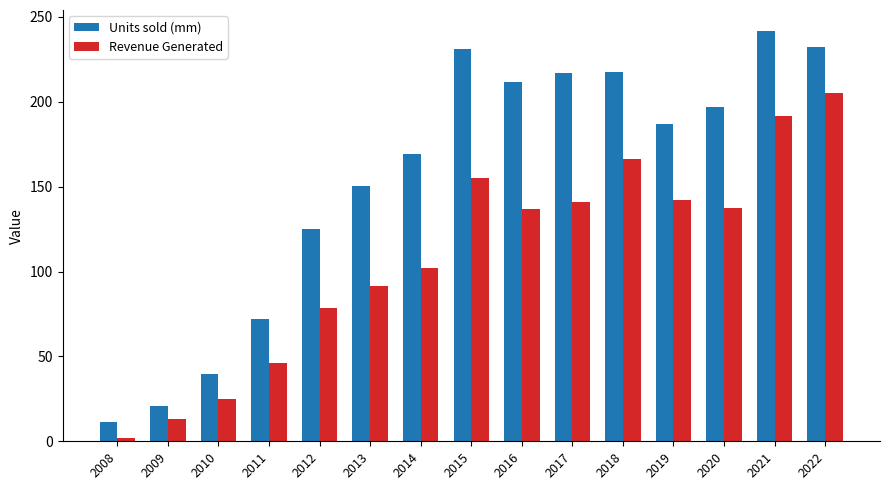

Between 2013 and 2017, which series saw the biggest shift?

Units sold (mm)